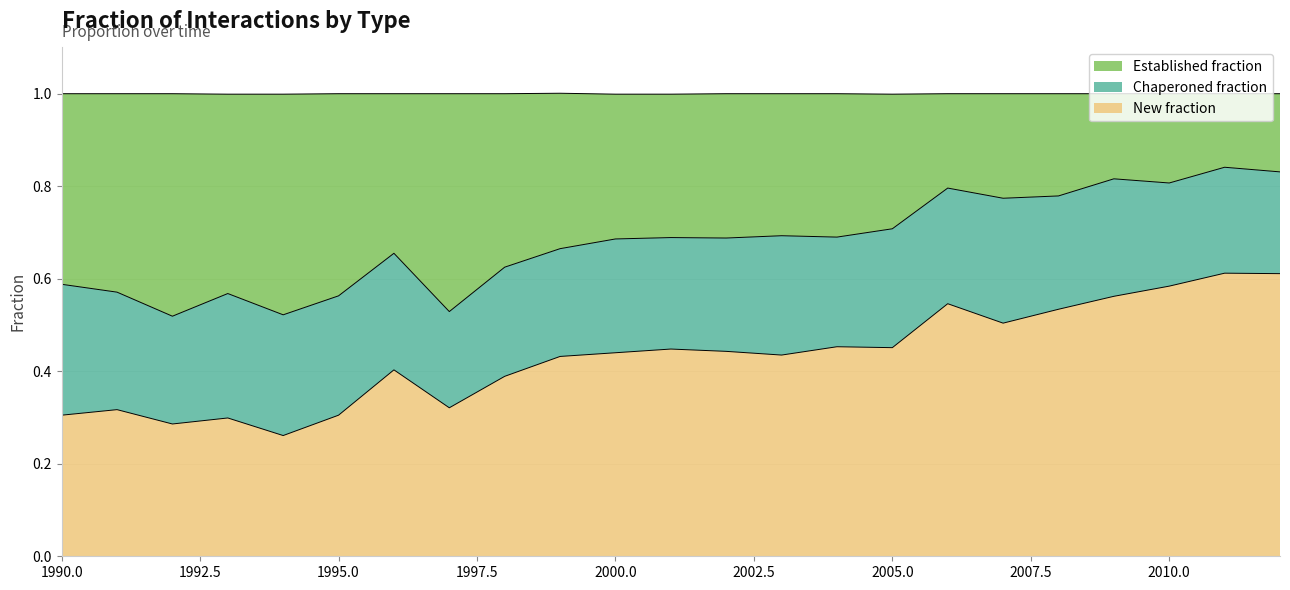

Is the value of new_fraction at 2005 greater than the value of established_fraction at 2003?

Yes